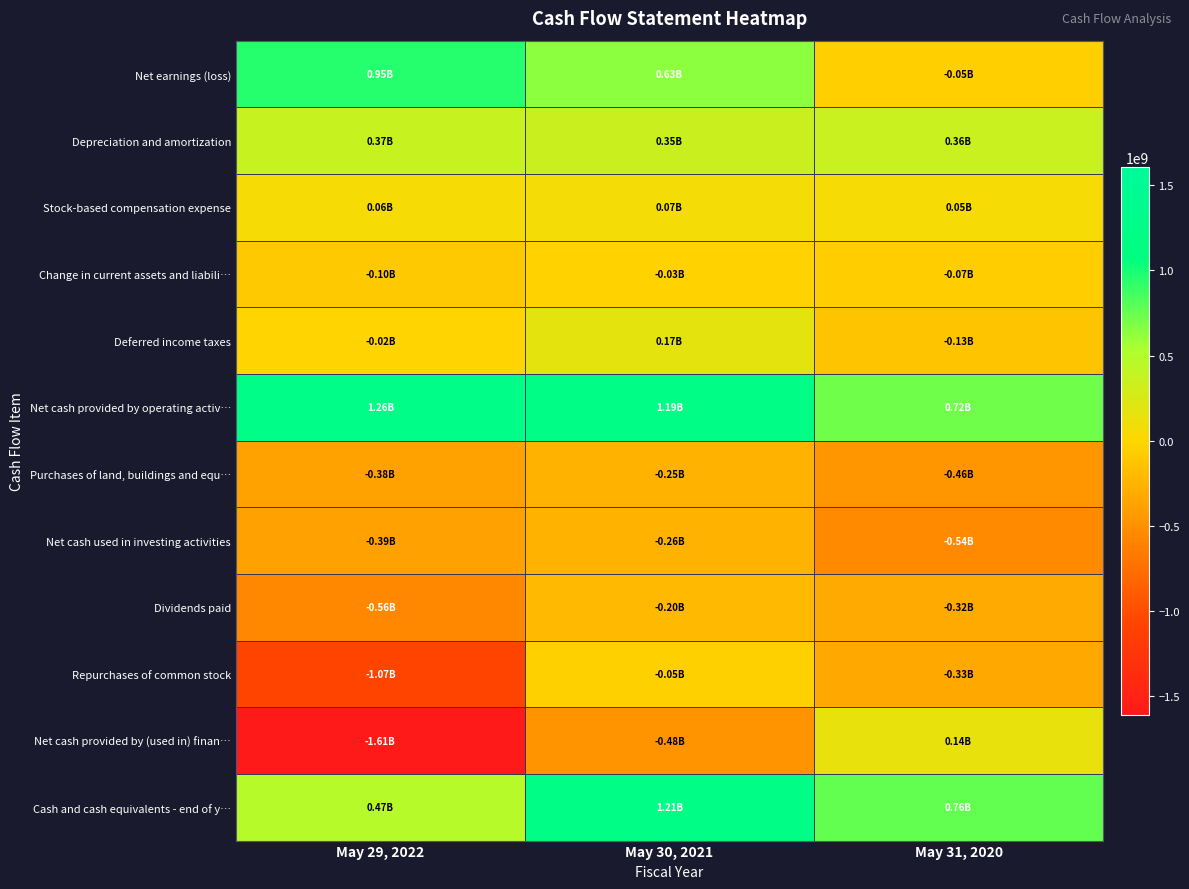

What is the difference between the highest and lowest values at May 29, 2022?

2874300000